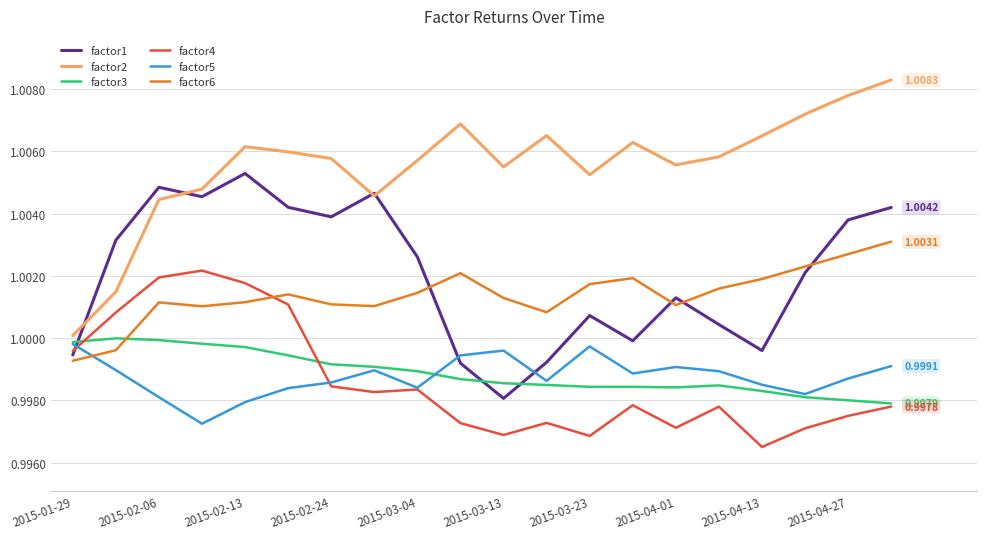

True or false: factor1 and factor4 cross at least once.

True